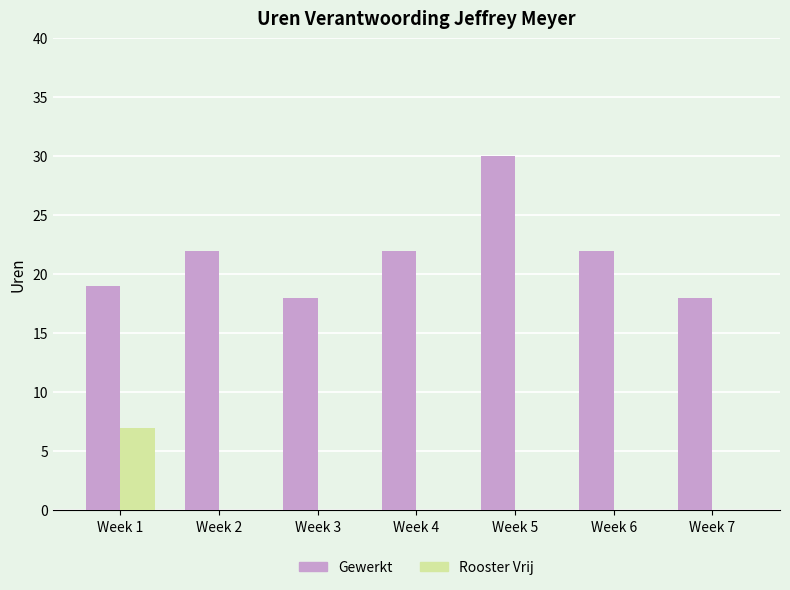

At which category does the chart reach its peak across all series?

Week 5